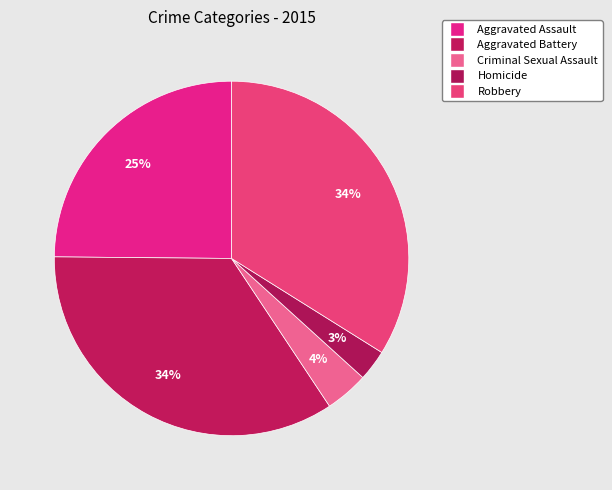

Count the number of slices in the pie.

5